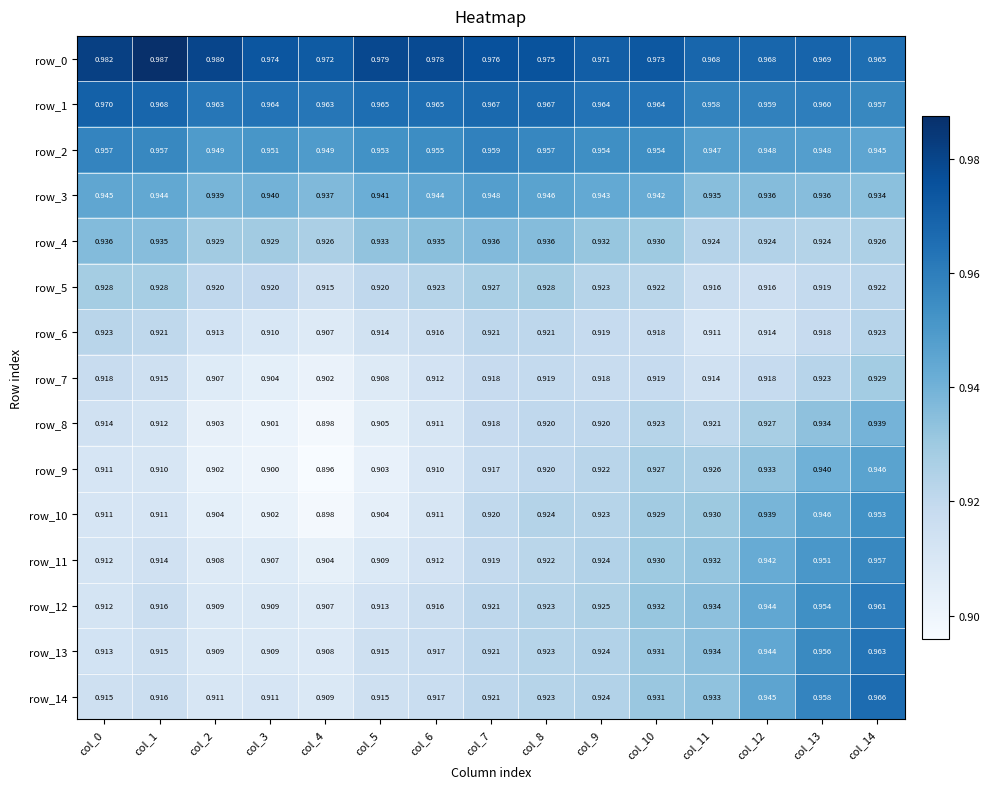

Count the number of categories in the chart.

15